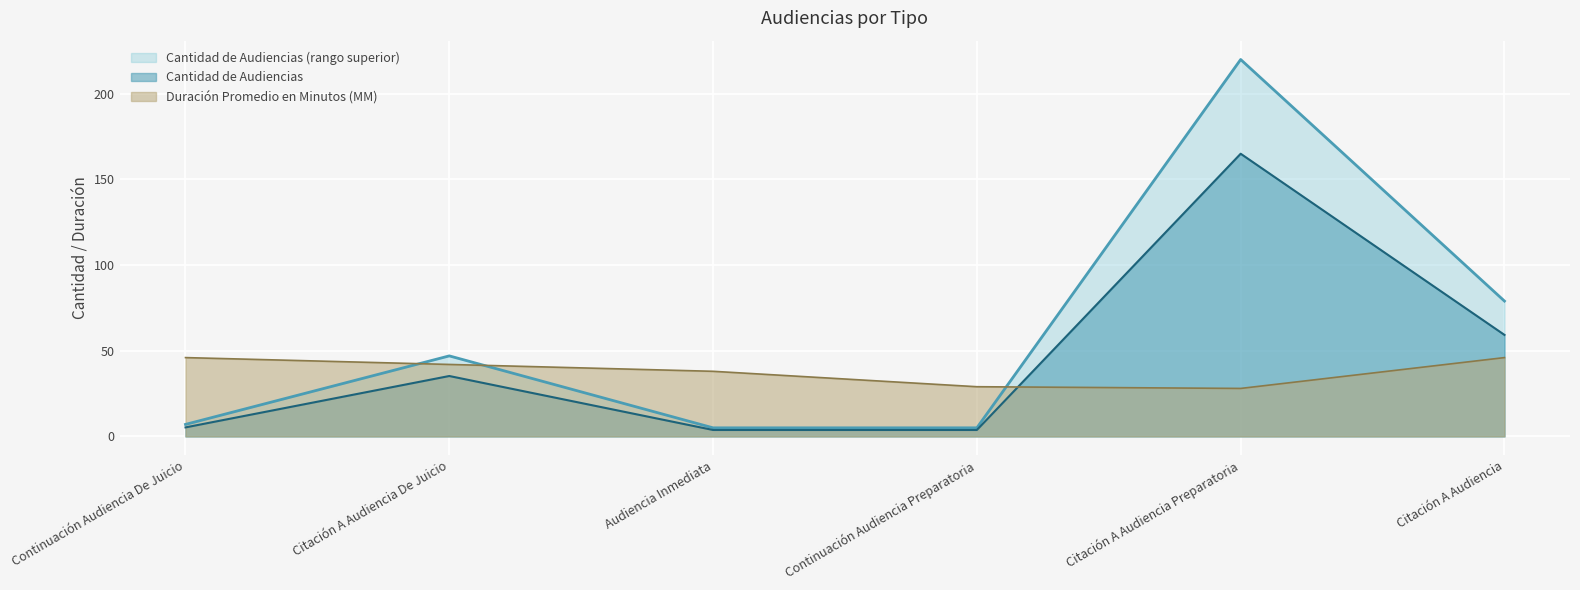

Which has a higher value, Citación A Audiencia or Citación A Audiencia De Juicio?

Citación A Audiencia